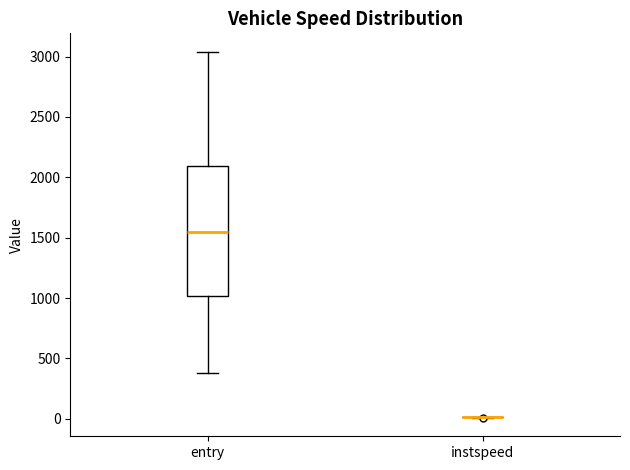

Reading left to right, read every box against the y-axis: the position of its median line, the range the box covers, and the ends of its whiskers. The values are not printed on the chart, so give them approximately, as read against the axis.

entry: median 1550, box 1000 to 2100, whiskers 400 to 3050
instspeed: box collapsed to a line at 0, whiskers 0 to 0